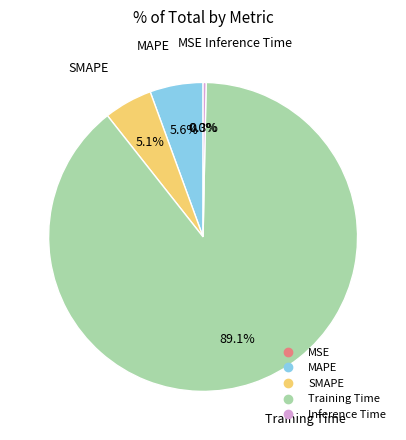

What is the majority slice?

Training Time